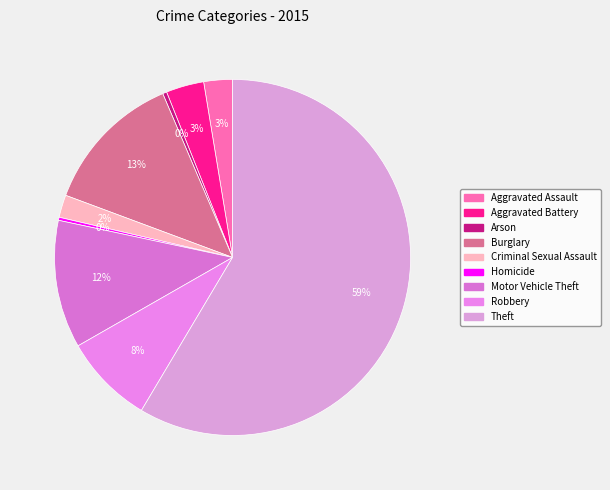

To the nearest percent, what percentage of the pie is Robbery?

8%